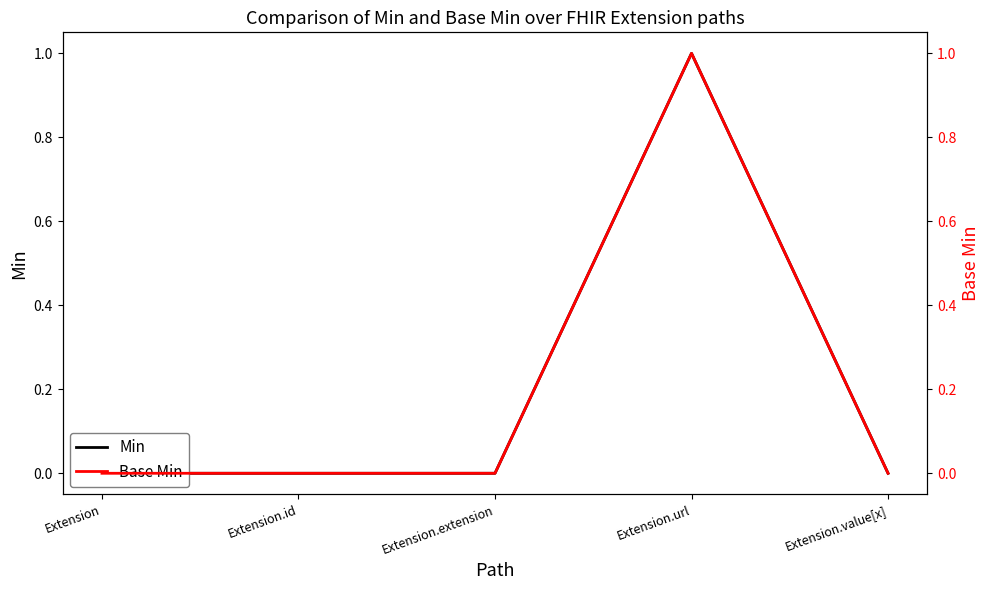

What is the label of the 4th point from the right?

Extension.id